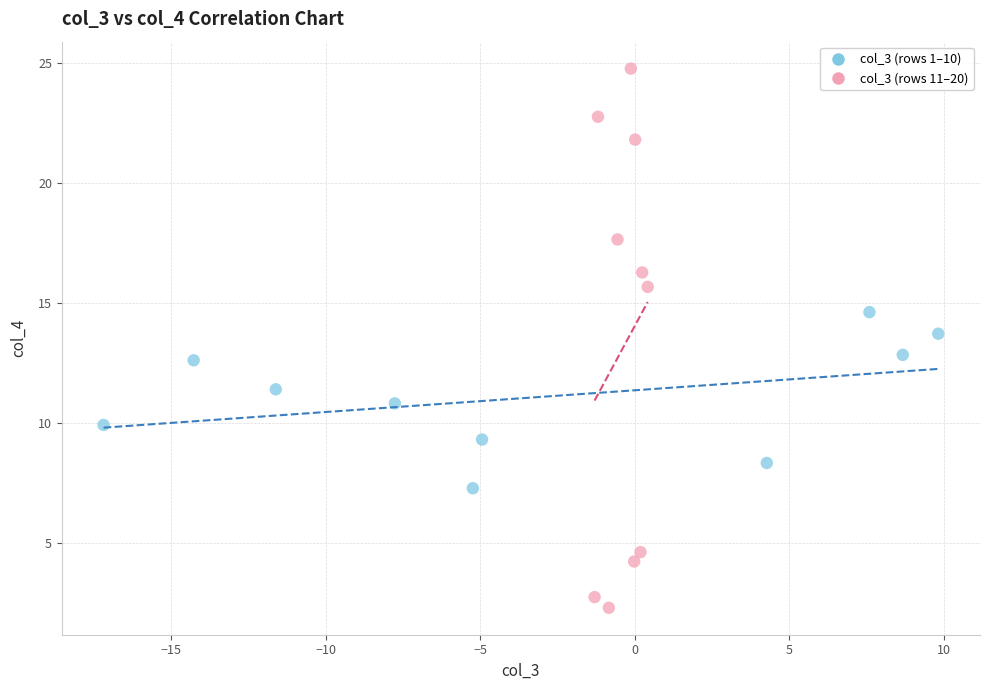

Which series contains the lowest Y value?

col_3 (rows 11–20)